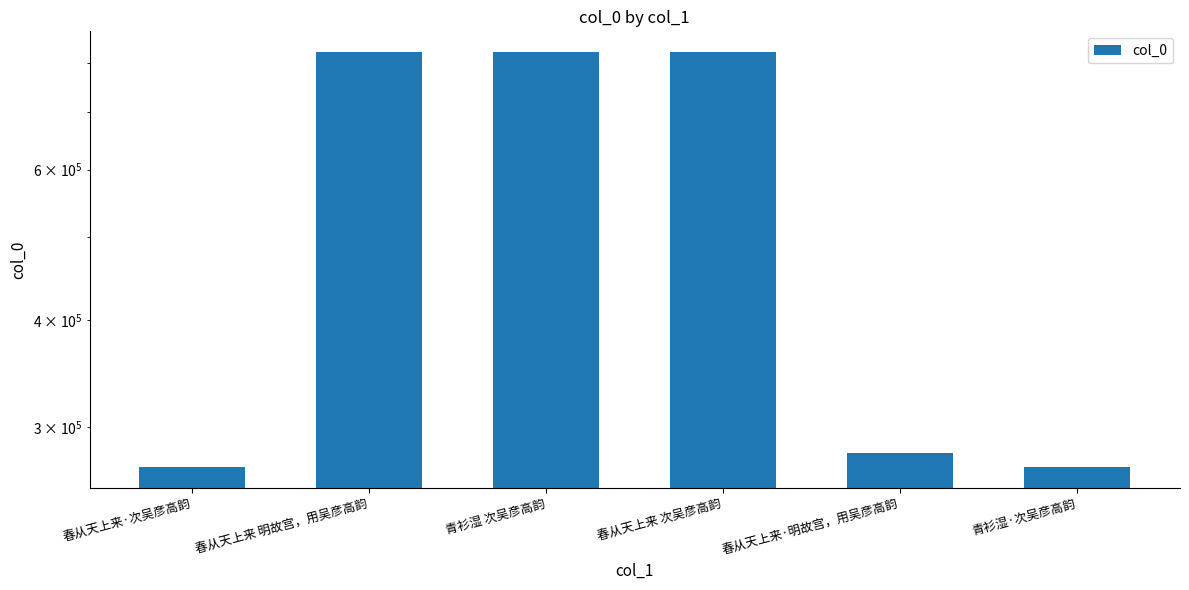

What is the label of the 2nd bar from the left?

春从天上来 明故宫，用吴彦高韵